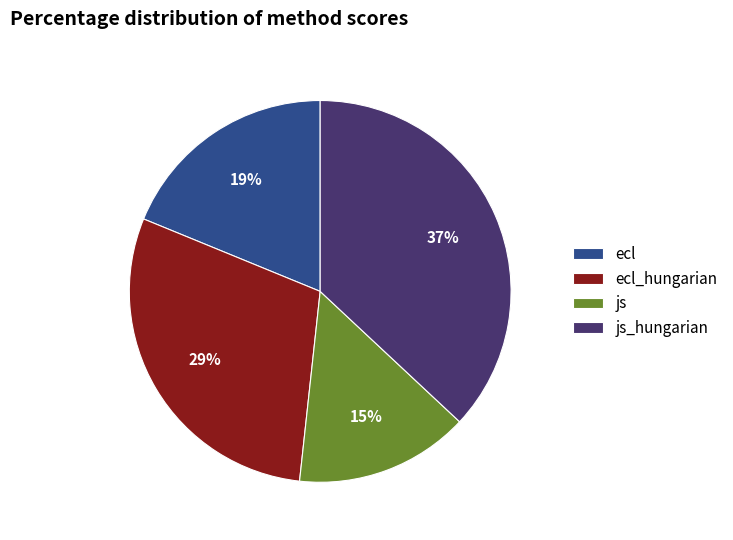

The js_hungarian slice represents 37% of the pie. True or false?

True